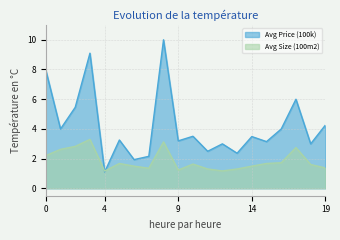

Reading right to left, what are all the values shown in this chart?

Avg Price (100k): 4.2	3.0	6.0	4.0	3.1	3.5	2.4	3.0	2.5	3.5	3.2	10.0	2.1	1.9	3.2	1.1	9.1	5.5	4.0	8.0
Avg Size (100m2): 1.4	1.6	2.7	1.7	1.7	1.5	1.3	1.2	1.3	1.6	1.2	3.1	1.4	1.5	1.7	1.2	3.3	2.8	2.6	2.2